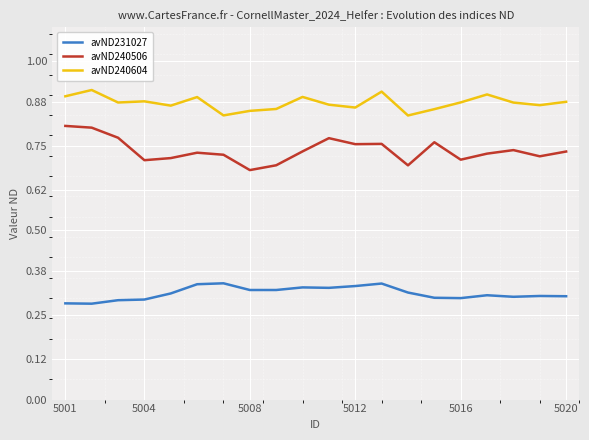

List the series in order of their peak value, highest first.

avND240604, avND240506, avND231027